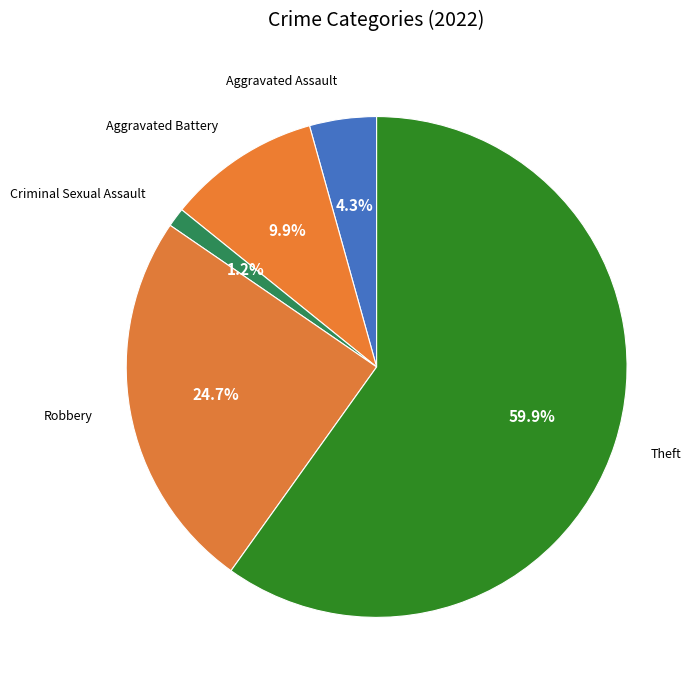

How many segments does this pie chart have?

5